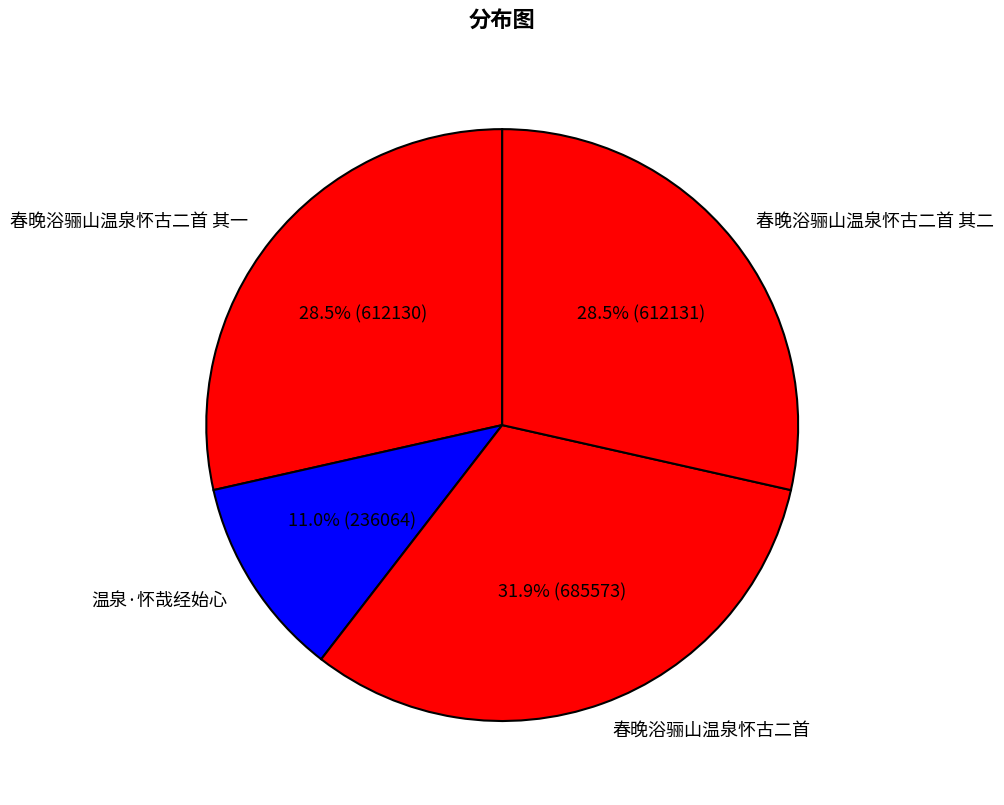

Does any single category account for the majority?

No